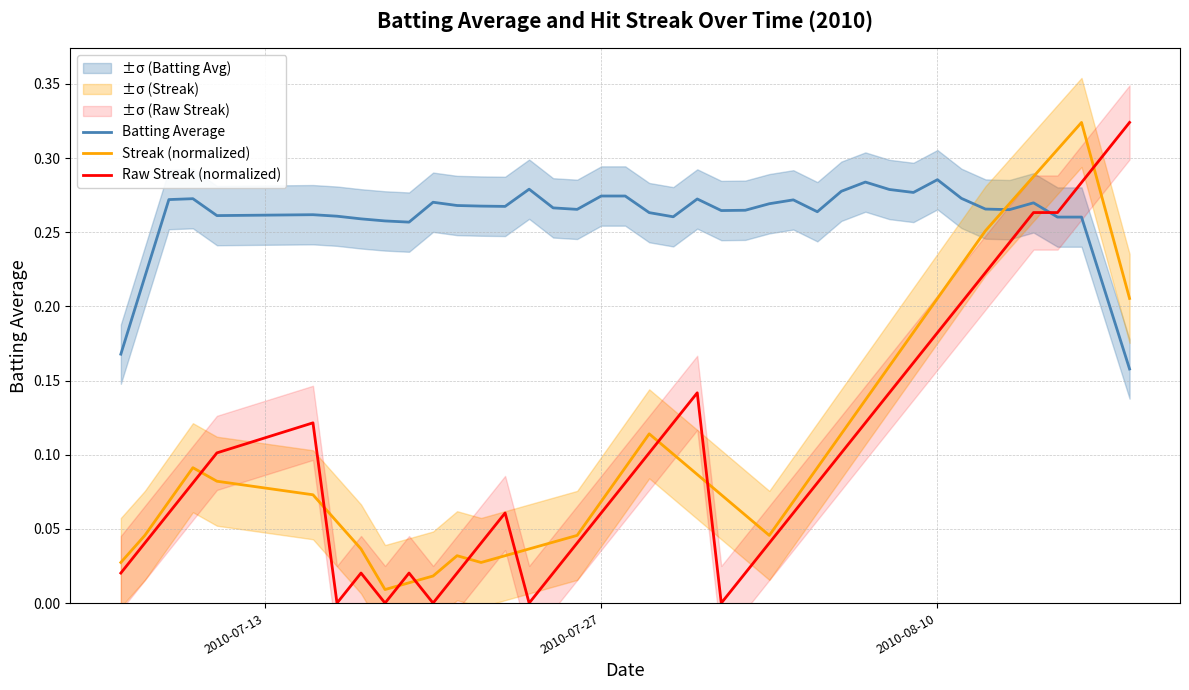

Which series ends up on top after the final intersection of Raw Streak (normalized) and Batting Average?

Raw Streak (normalized)